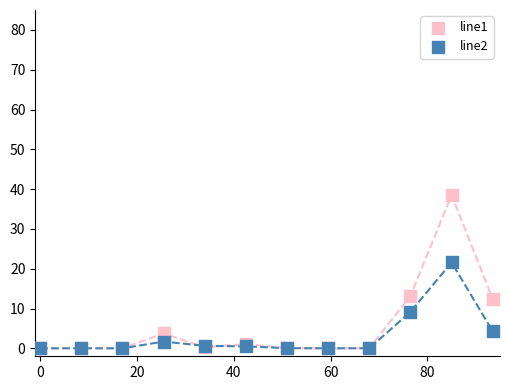

Across all series, what Y value is closest to 19?

21.6